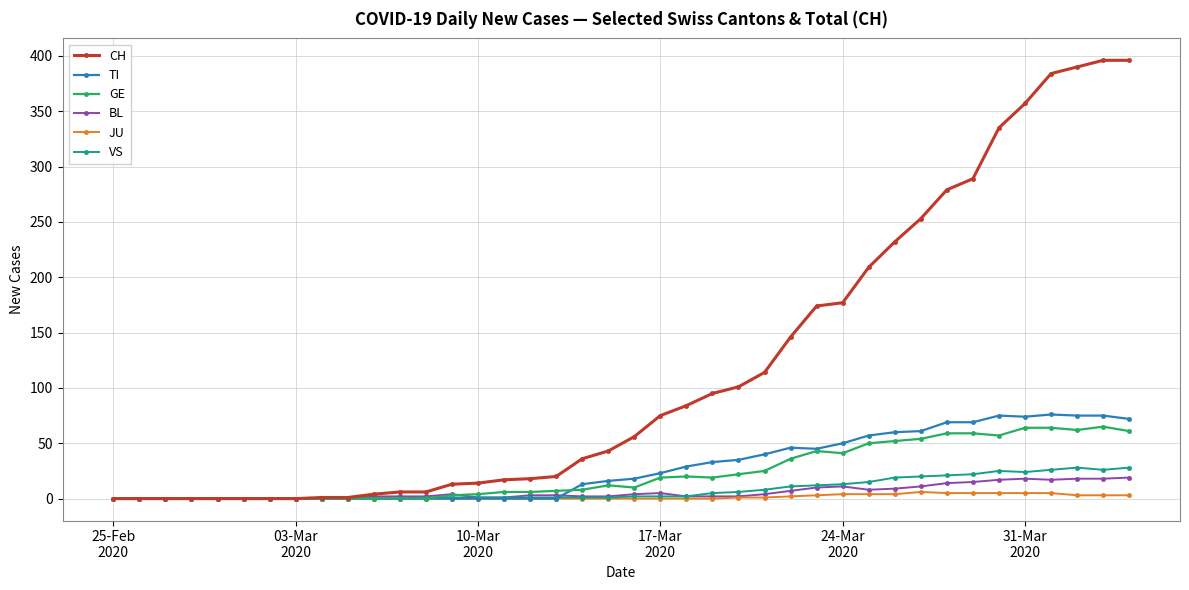

What is the sum of all CH values?

4721